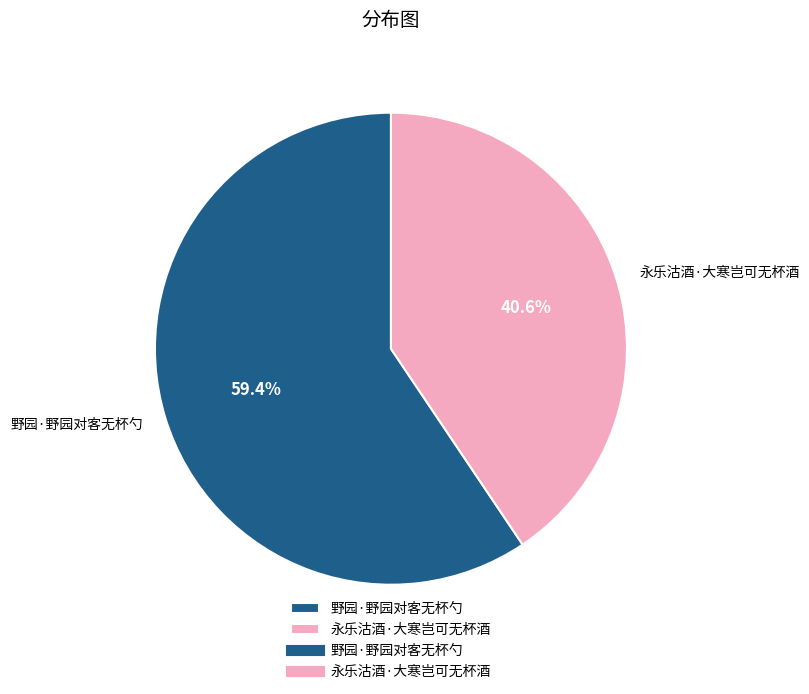

Rank the categories by value from lowest to highest.

永乐沽酒·大寒岂可无杯酒, 野园·野园对客无杯勺